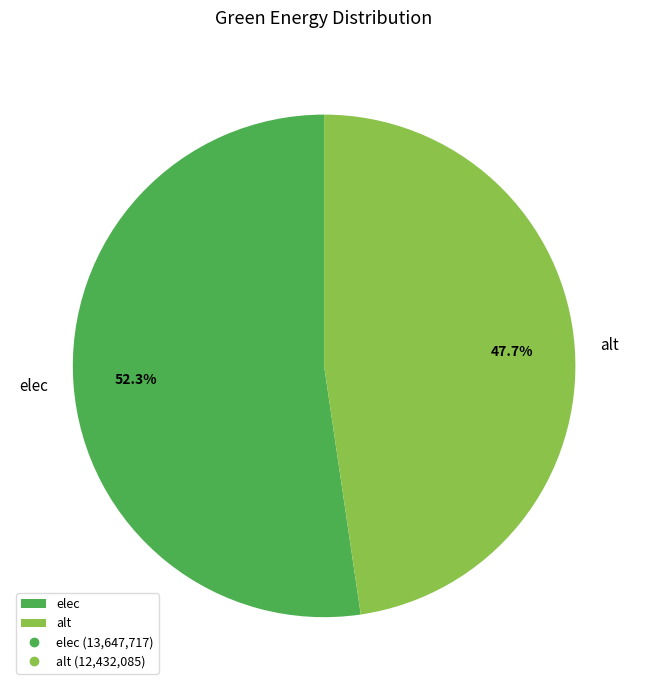

To the nearest percent, what is the difference between the alt and elec slice percentages?

5%